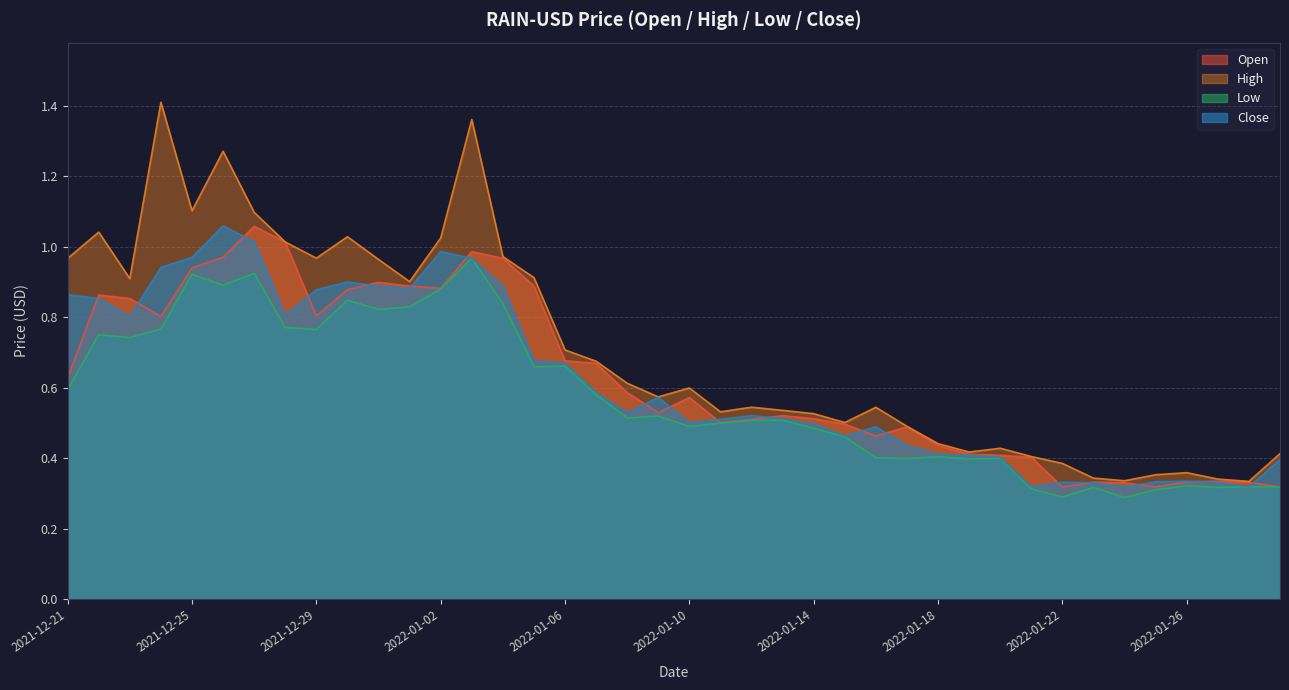

Reading right to left, transcribe all the data shown in this chart.

Open: 0.3	0.3	0.3	0.3	0.3	0.3	0.3	0.3	0.4	0.4	0.4	0.4	0.5	0.5	0.5	0.5	0.5	0.5	0.5	0.6	0.5	0.6	0.7	0.7	0.9	1.0	1.0	0.9	0.9	0.9	0.9	0.8	1.0	1.1	1.0	0.9	0.8	0.9	0.9	0.6
High: 0.4	0.3	0.3	0.4	0.4	0.3	0.3	0.4	0.4	0.4	0.4	0.4	0.5	0.5	0.5	0.5	0.5	0.5	0.5	0.6	0.6	0.6	0.7	0.7	0.9	1.0	1.4	1.0	0.9	1.0	1.0	1.0	1.0	1.1	1.3	1.1	1.4	0.9	1.0	1.0
Low: 0.3	0.3	0.3	0.3	0.3	0.3	0.3	0.3	0.3	0.4	0.4	0.4	0.4	0.4	0.5	0.5	0.5	0.5	0.5	0.5	0.5	0.5	0.6	0.7	0.7	0.8	1.0	0.9	0.8	0.8	0.8	0.8	0.8	0.9	0.9	0.9	0.8	0.7	0.8	0.6
Close: 0.4	0.3	0.3	0.3	0.3	0.3	0.3	0.3	0.3	0.4	0.4	0.4	0.4	0.5	0.5	0.5	0.5	0.5	0.5	0.5	0.6	0.5	0.6	0.7	0.7	0.9	1.0	1.0	0.9	0.9	0.9	0.9	0.8	1.0	1.1	1.0	0.9	0.8	0.9	0.9